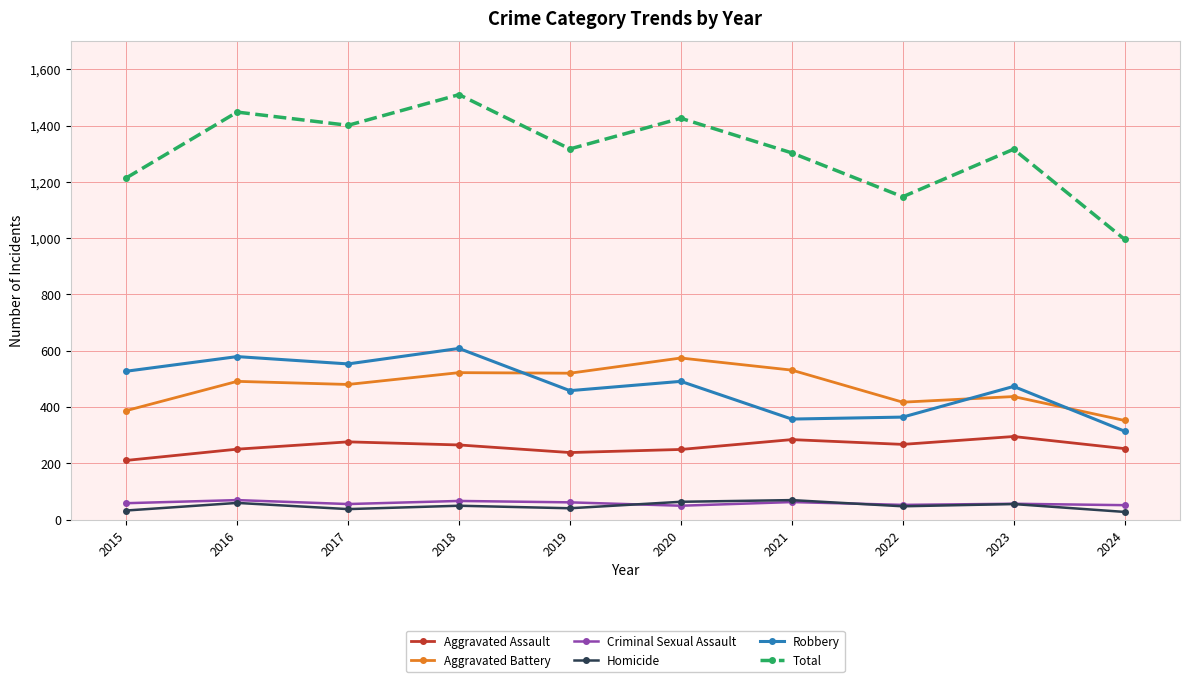

At which label does Aggravated Battery reach its minimum?

2024